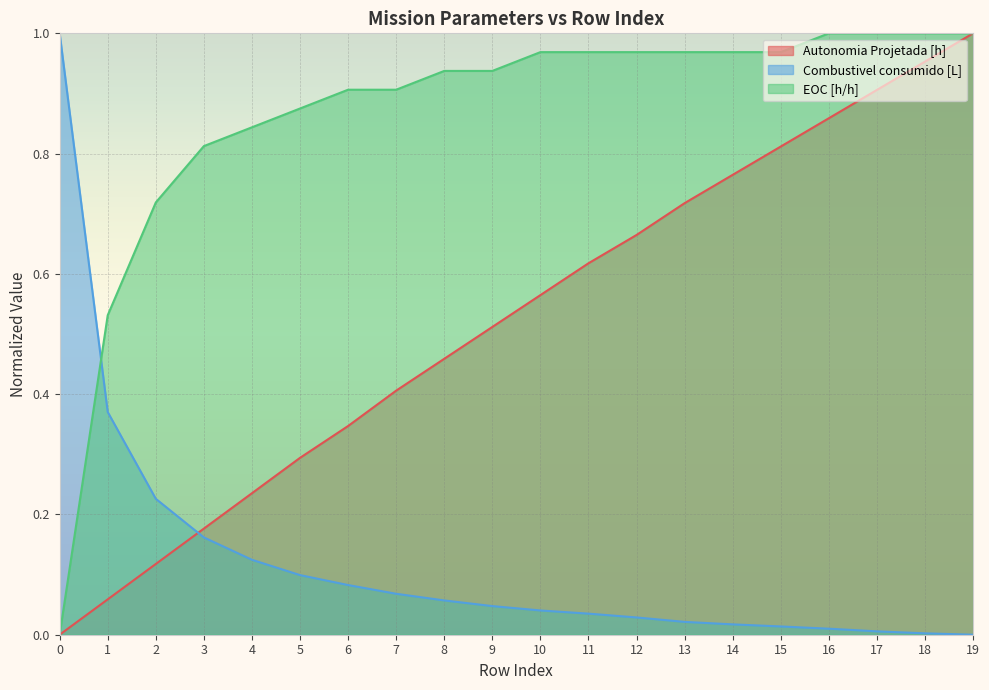

Is it true that EOC [h/h] equals 0.6 at 0?

False